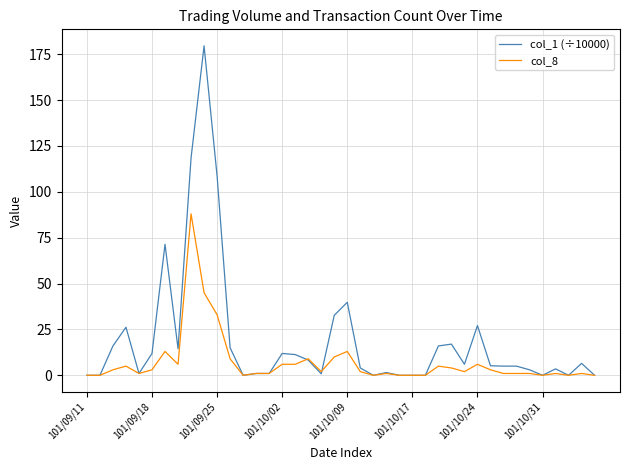

Rank the series by their average value, from lowest to highest.

col_8, col_1 (÷10000)